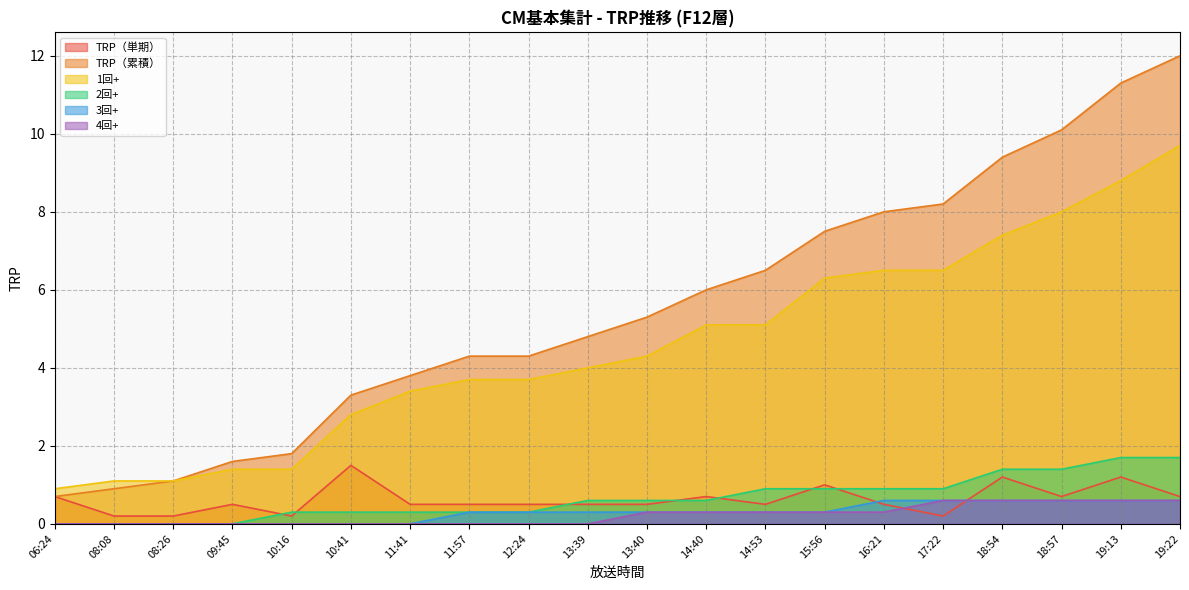

How many positive values does the 3回+ series have?

13